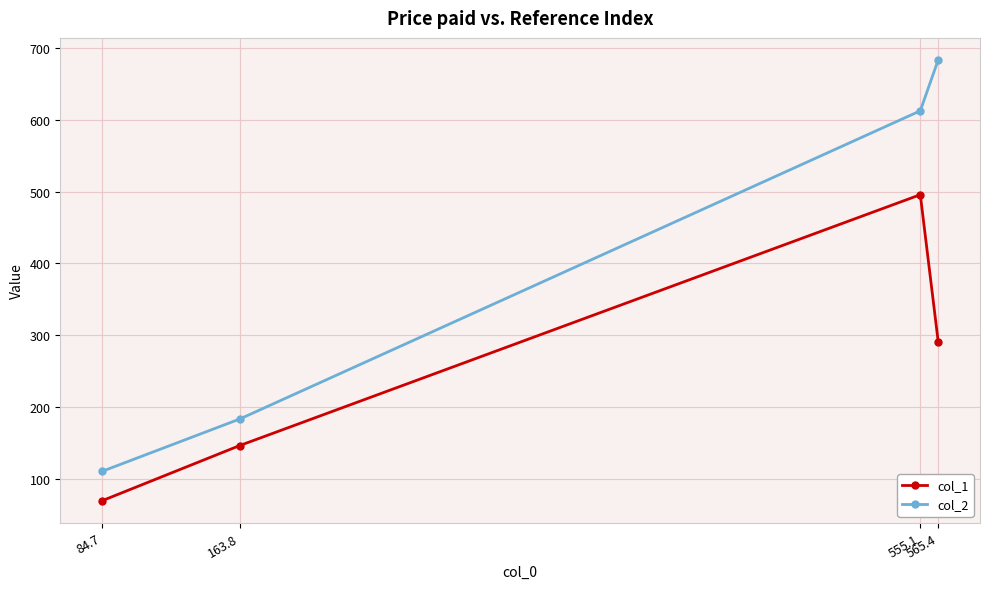

At how many categories does at least one series exceed 158?

3